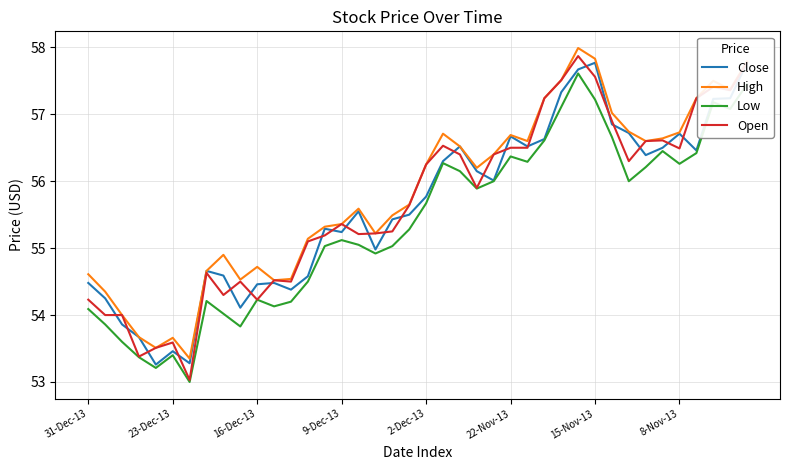

What is the difference between the second highest and minimum values in the Low series?

4.5